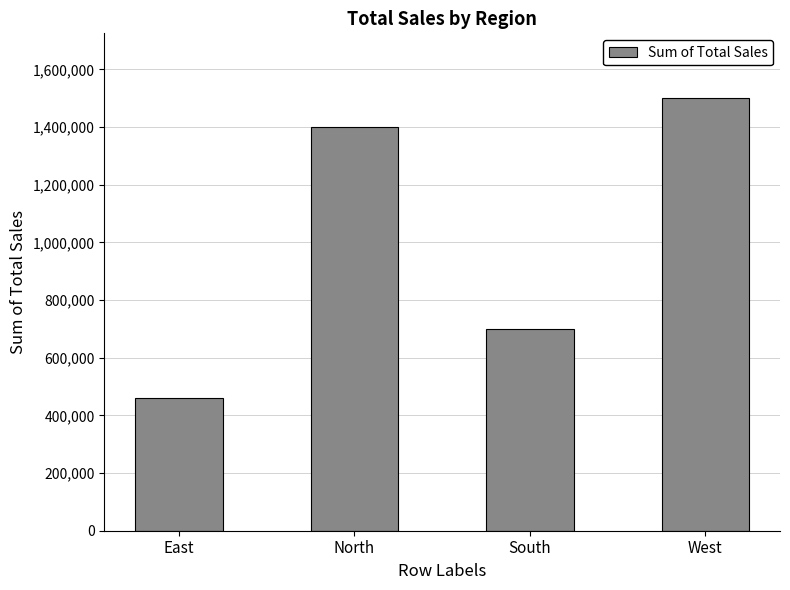

What value does the data have at North?

1400000